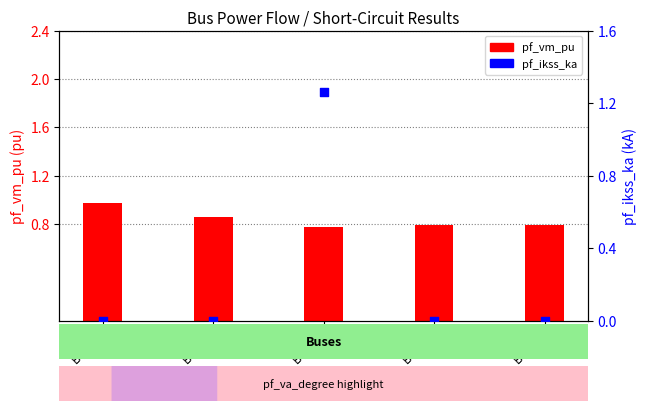

At how many categories does at least one series exceed 0?

5